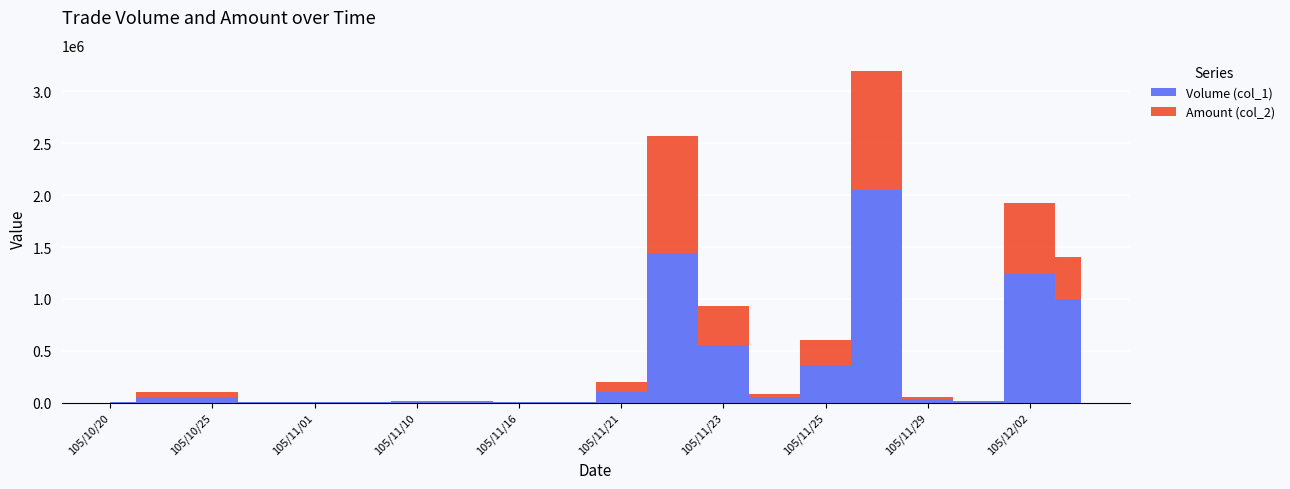

Reading left to right, list all the values displayed in this chart.

Volume (col_1): 2000	52000	52000	3000	3000	3000	10000	8000	2000	2000	102000	1447000	552000	50000	364000	2047000	36000	10000	1238000	995000
Amount (col_2): 2140	54500	45760	2700	2640	3090	8860	9410	2200	2060	98940	1126000	380900	36000	238530	1146320	20240	4800	689790	411990